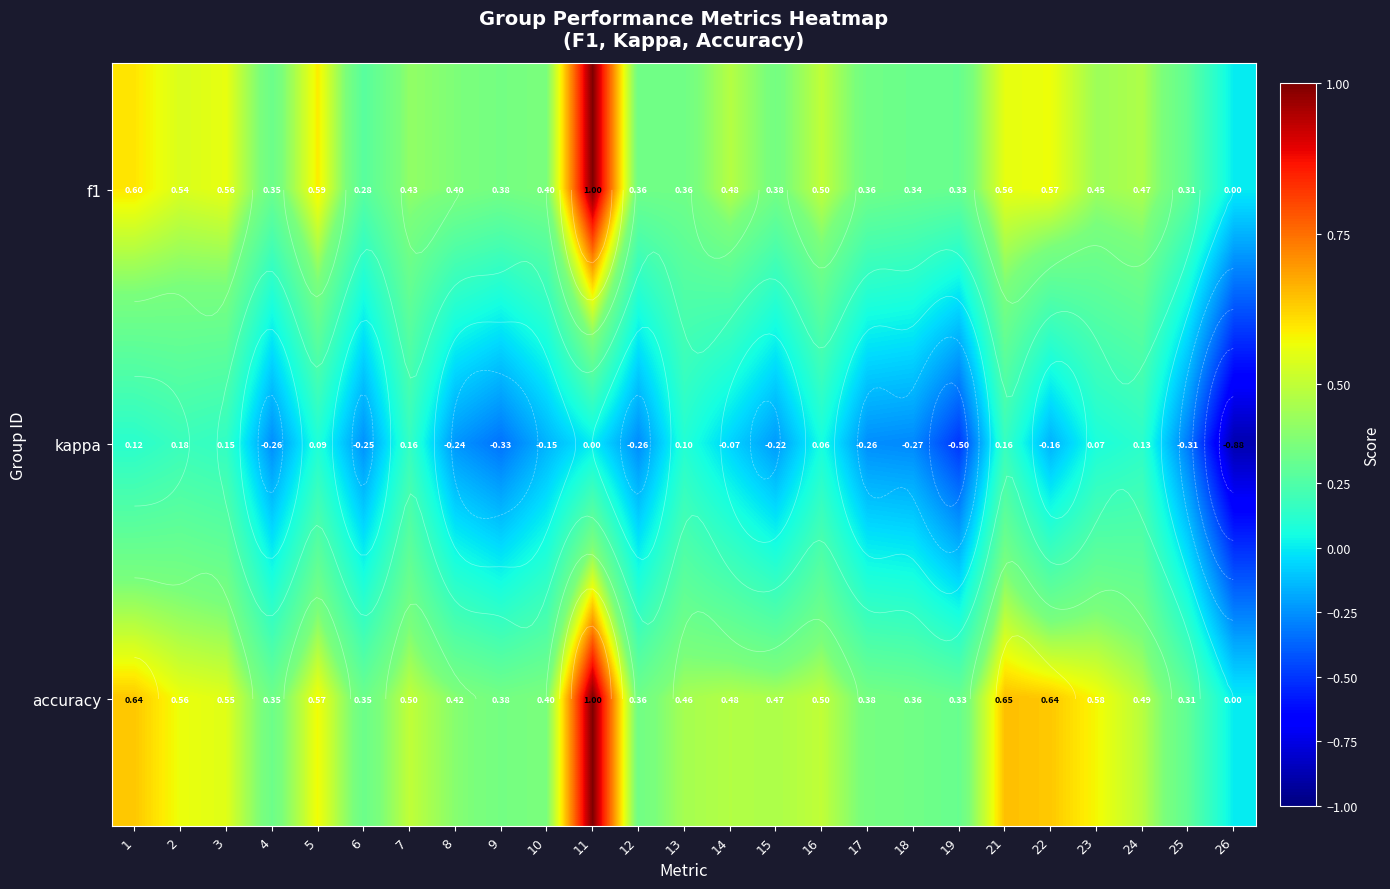

What is the difference between the maximum and second lowest values in the accuracy series?

0.7